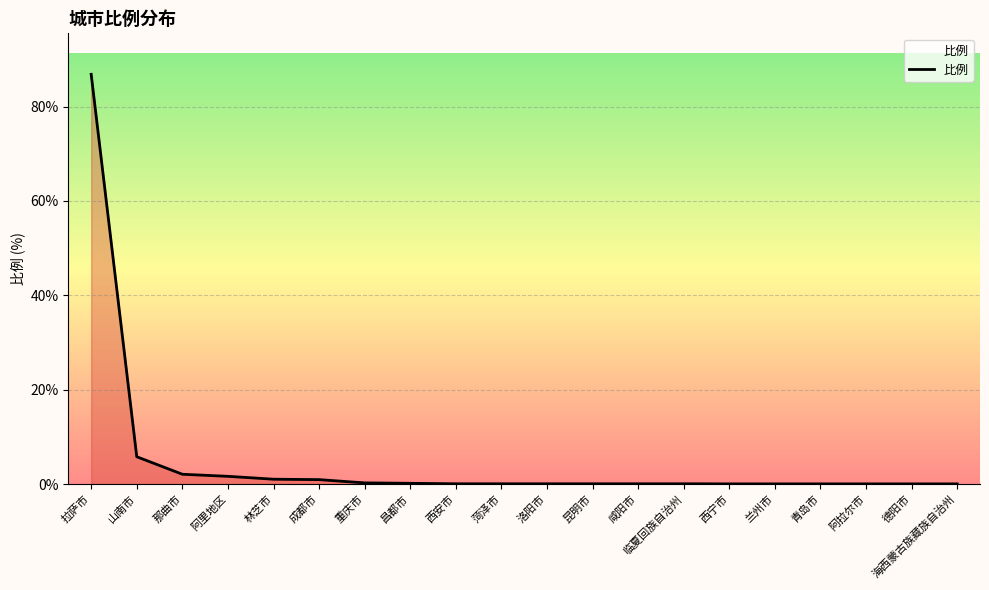

What is the approximate value at 山南市?

5.8